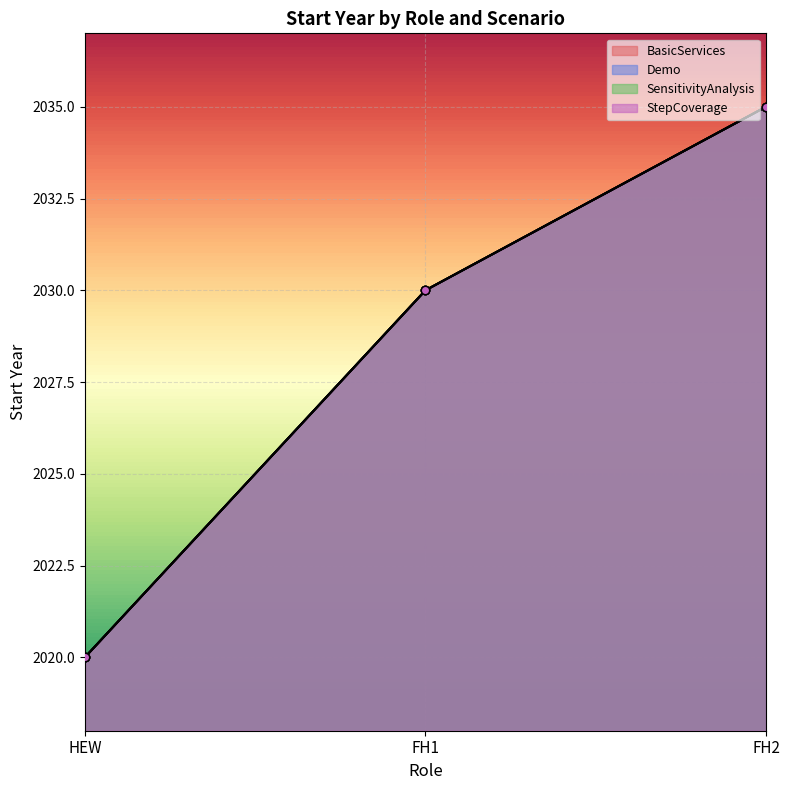

What is the label of the 1st point from the right?

FH2